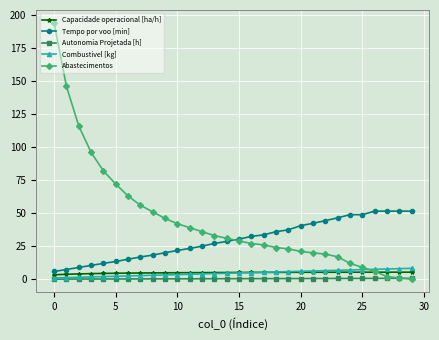

What is the difference between the maximum and minimum values in the Tempo por voo [min] series?

45.7